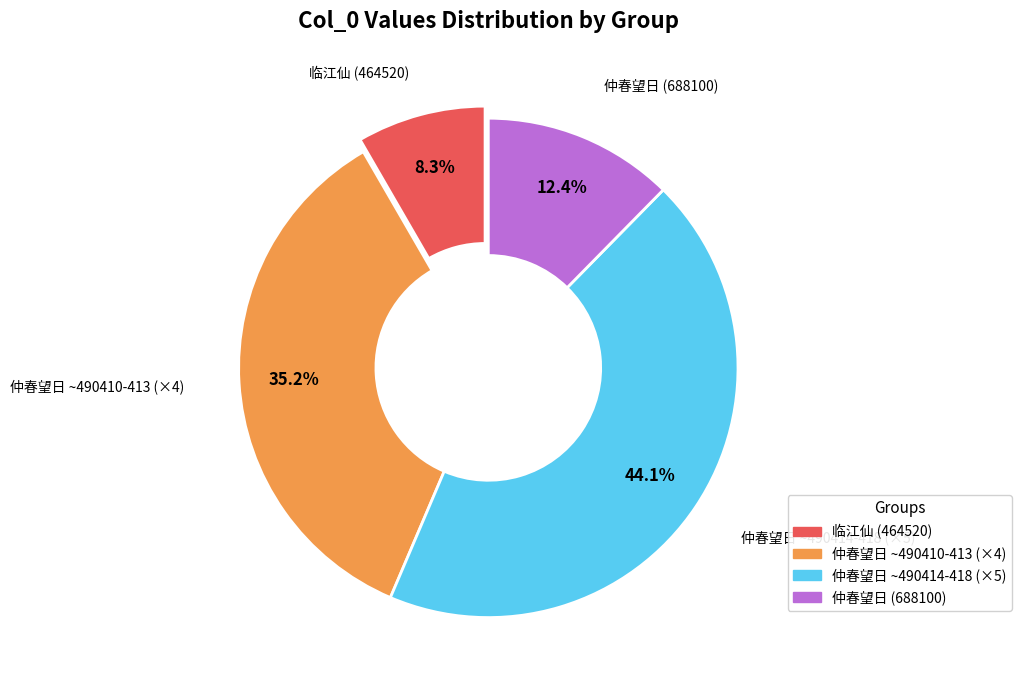

Is there a majority slice in this chart?

No